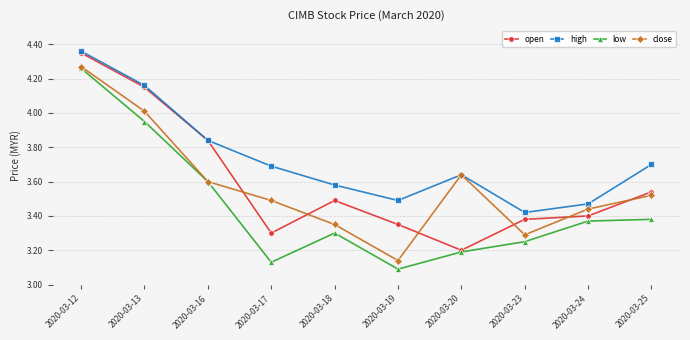

Is the value of low at 2020-03-19 greater than the value of high at 2020-03-17?

No